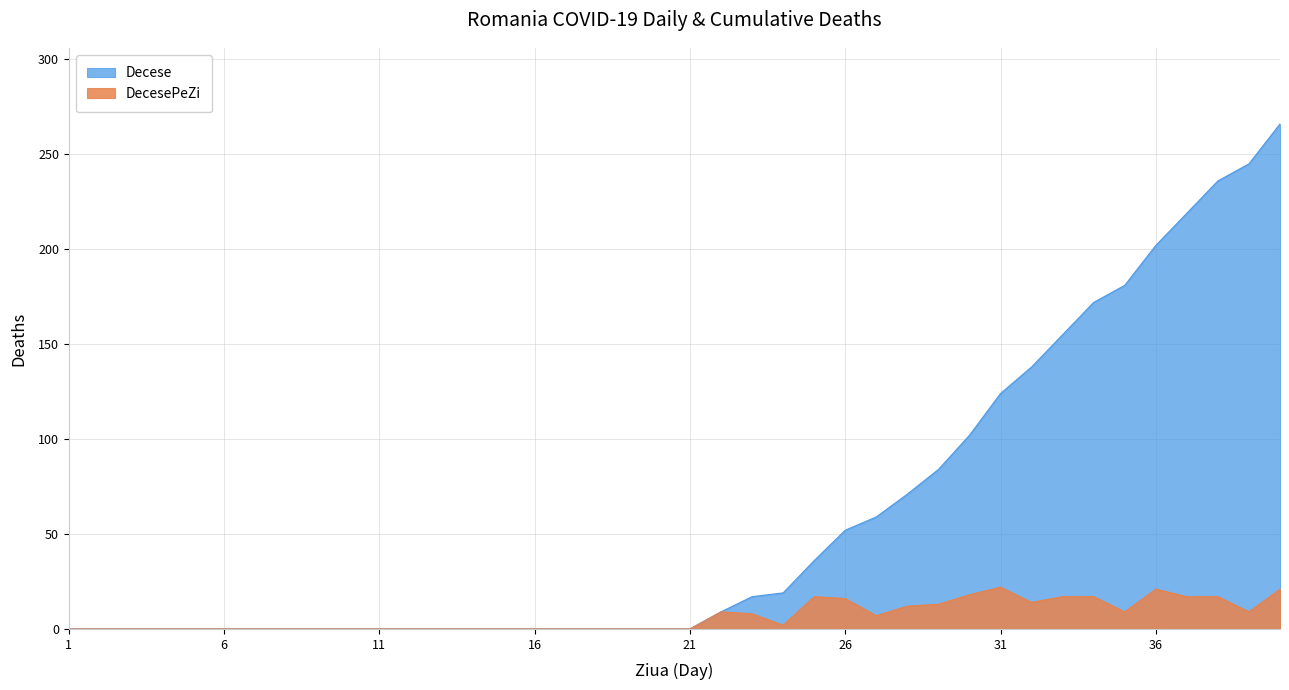

Reading right to left, list all the values displayed in this chart.

Decese: 266	245	236	219	202	181	172	155	138	124	102	84	71	59	52	36	19	17	9	0	0	0	0	0	0	0	0	0	0	0	0	0	0	0	0	0	0	0	0	0
DecesePeZi: 21	9	17	17	21	9	17	17	14	22	18	13	12	7	16	17	2	8	9	0	0	0	0	0	0	0	0	0	0	0	0	0	0	0	0	0	0	0	0	0